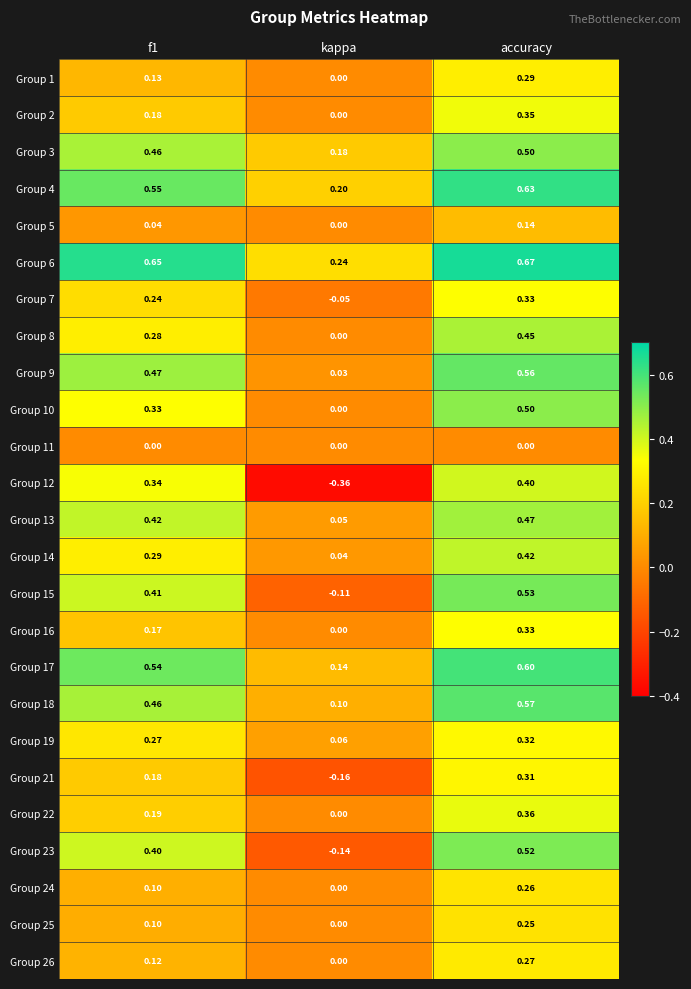

Which category has the lowest value in the Group 1 series?

kappa